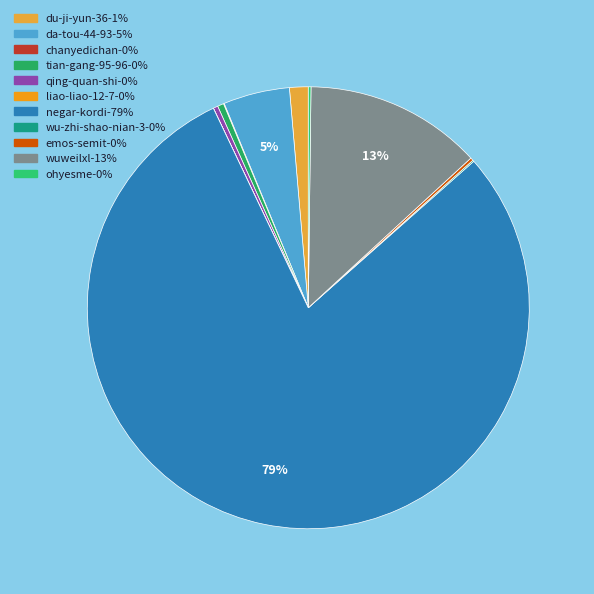

Which category has the biggest portion of the pie?

negar-kordi